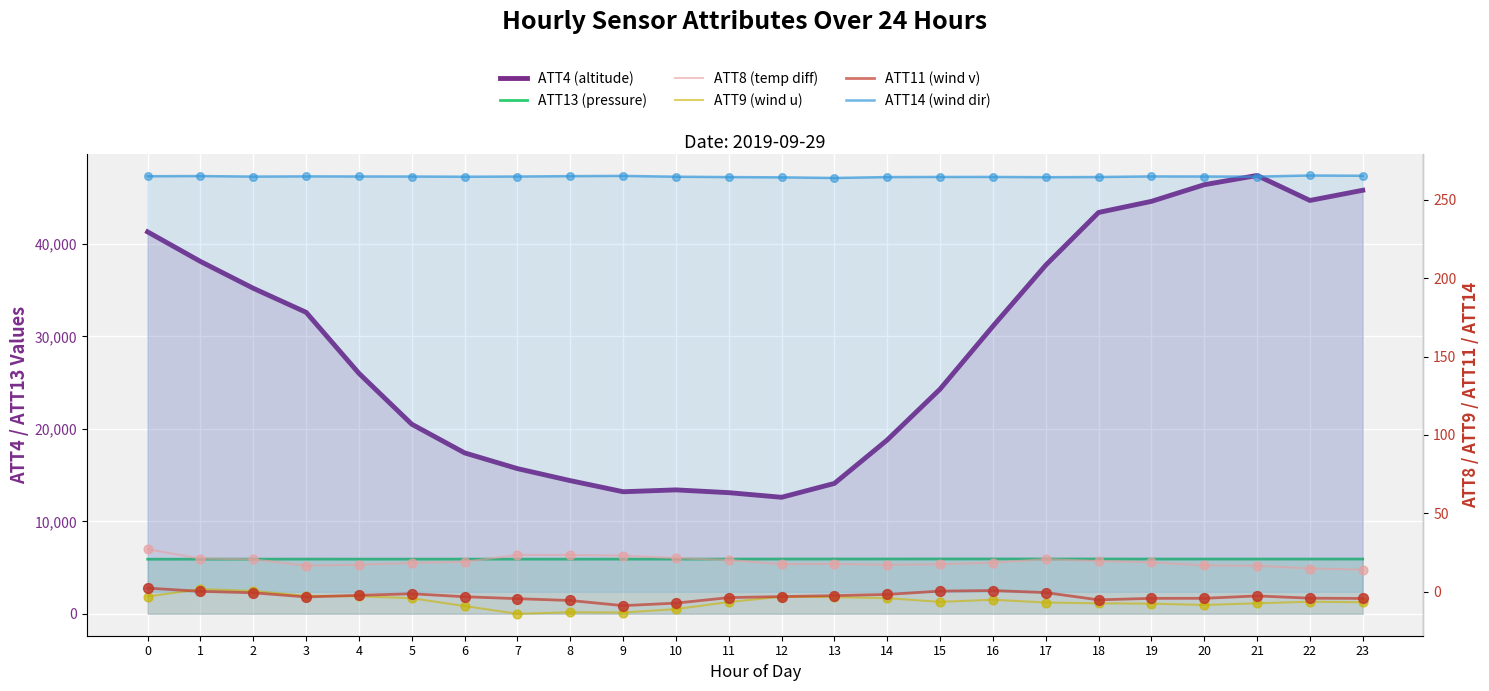

Which series has the widest spread of Y values?

ATT4 (altitude)